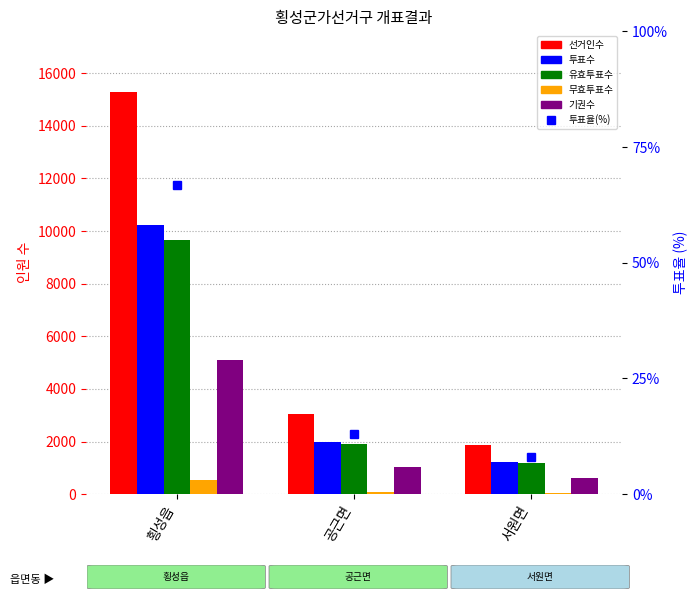

How many data points in 유효투표수 are less than 1911?

1